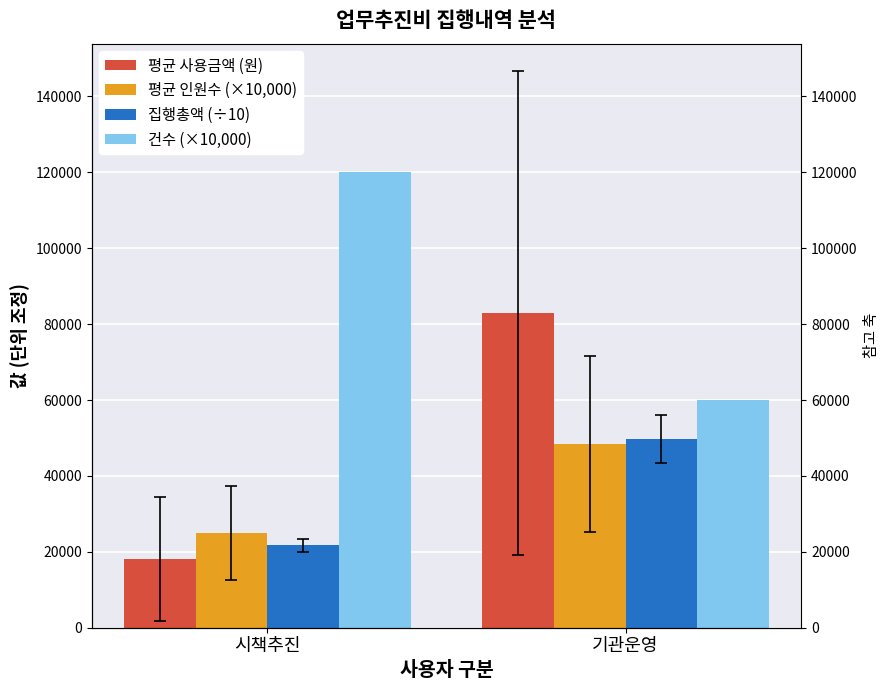

The value of 건수 (×10,000) at 시책추진 is 54621.3. True or false?

False